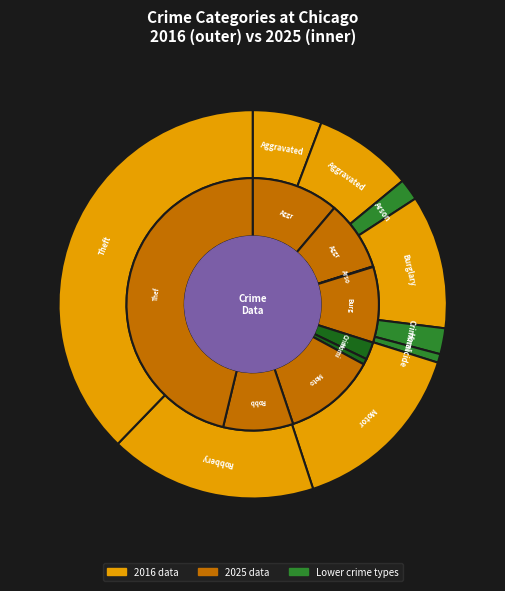

Which slice is the largest?

Theft